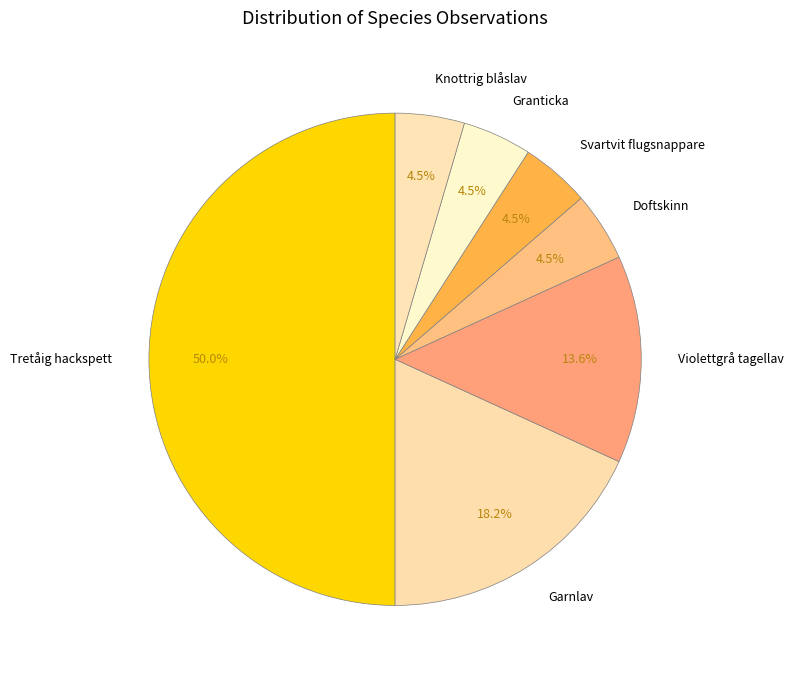

How many slices are in this pie chart?

7